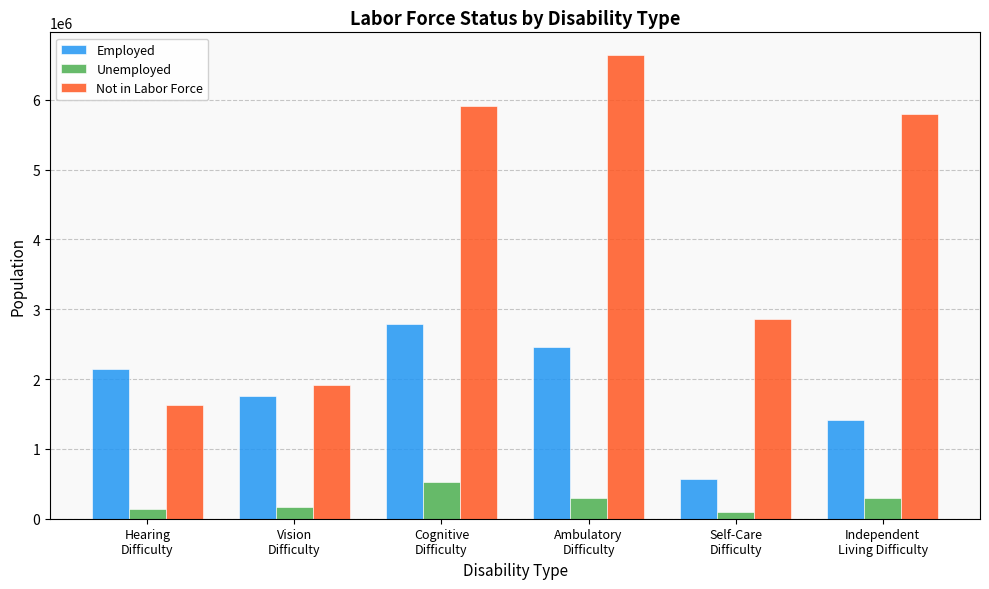

Rank the series by their maximum value, from highest to lowest.

Not in Labor Force, Employed, Unemployed